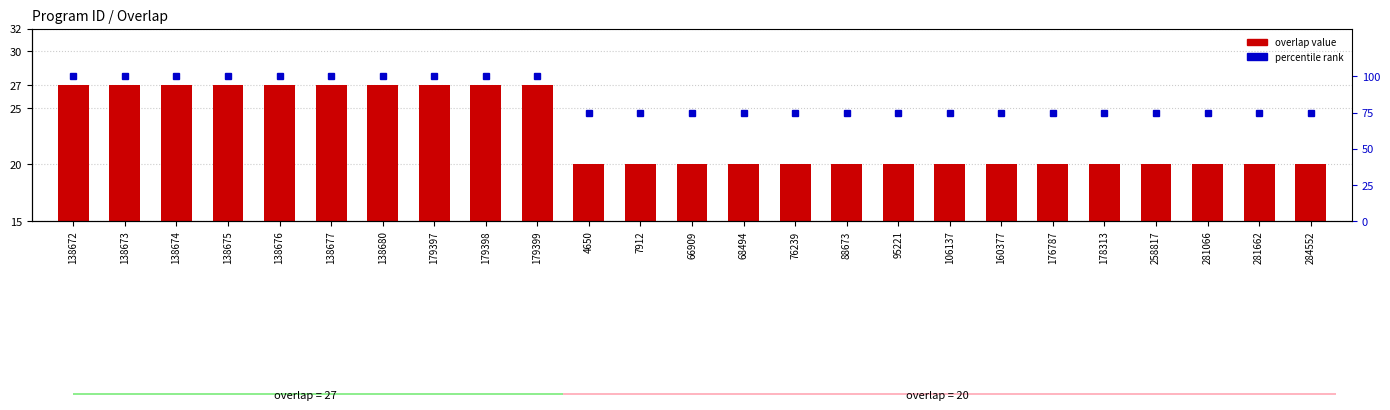

Rank the series at 106137 from highest to lowest value.

percentile rank, overlap